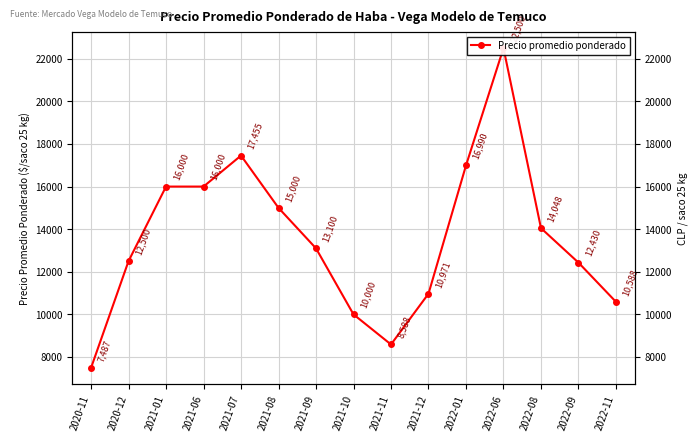

Approximately how many times larger is the value at 2021-08 compared to 2021-01?

0.9